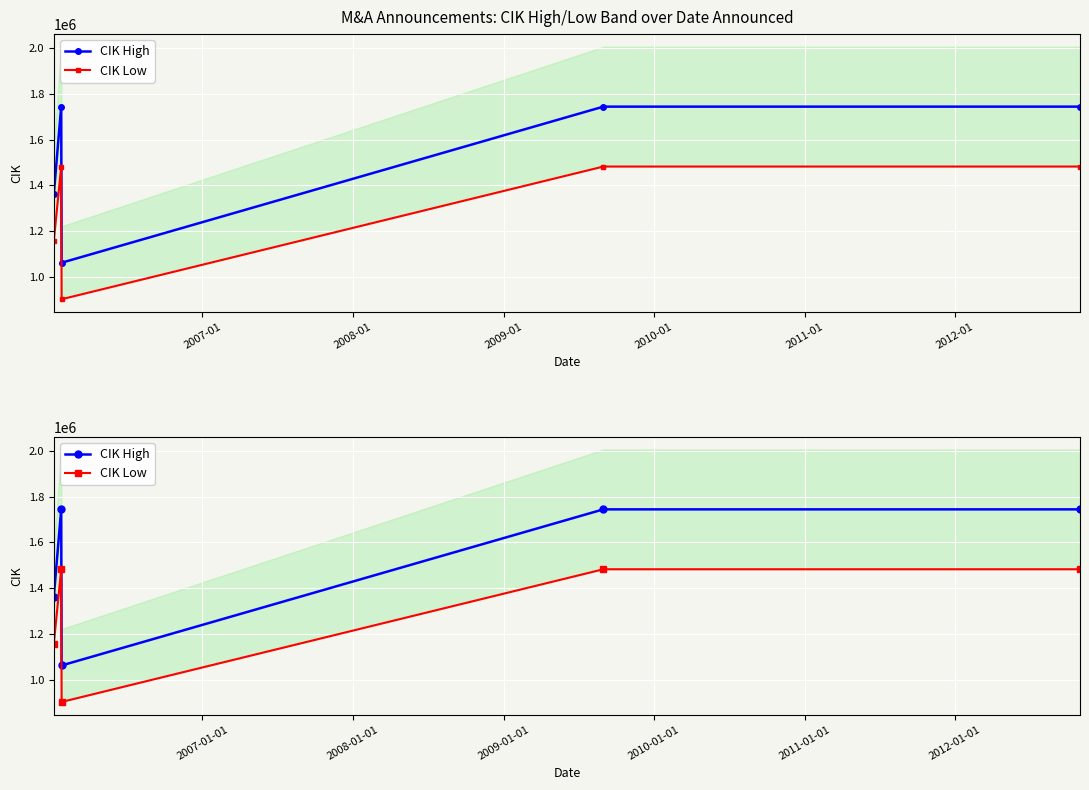

What is the difference between the maximum and second lowest values in the CIK High series?

383538.0